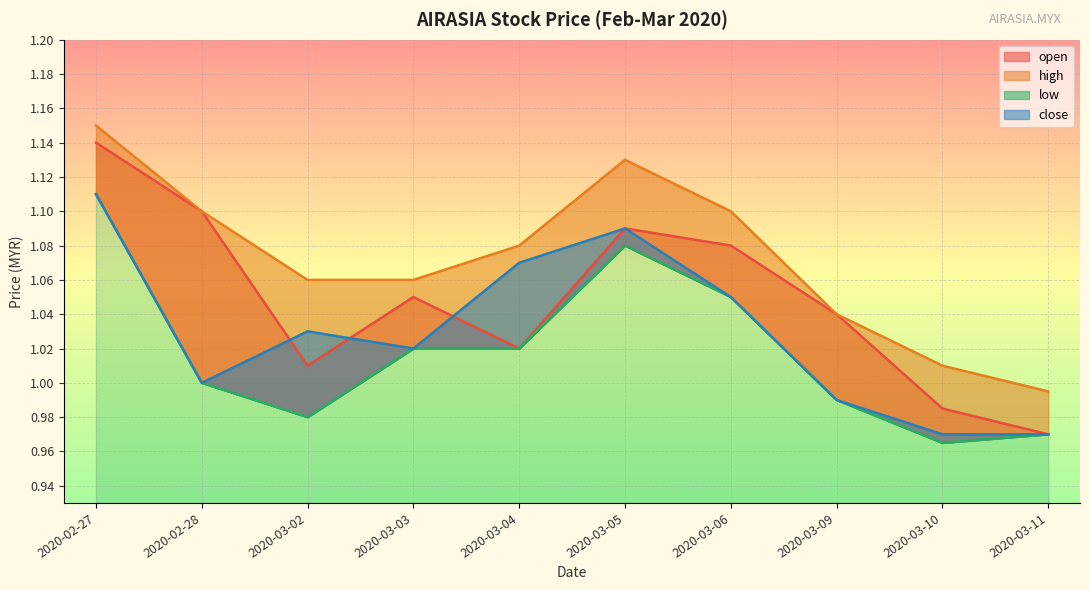

At 2020-02-27, list the series in order from smallest to largest.

low, close, open, high